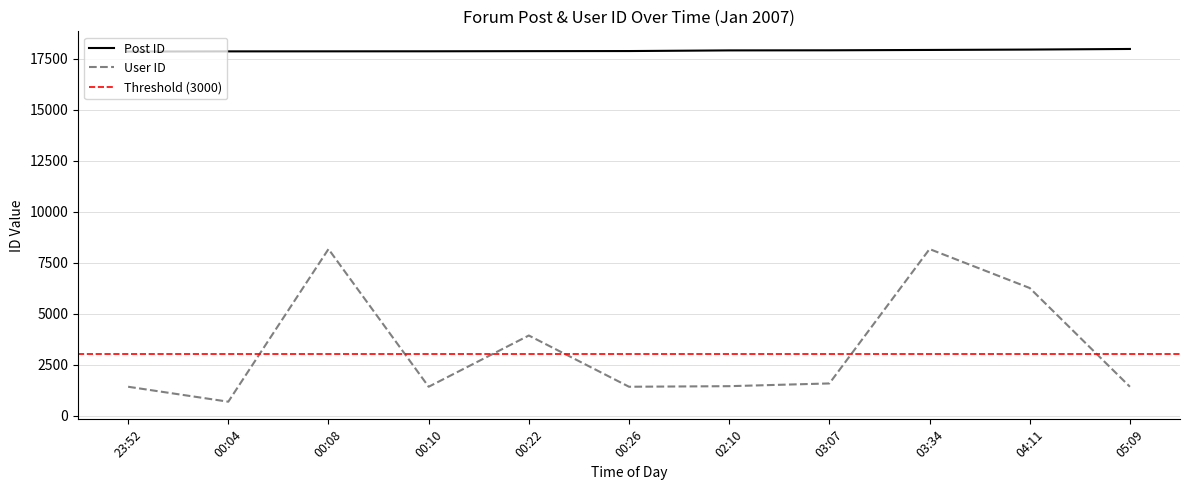

What is the difference between the Post ID values at 02:10 and 00:22?

37